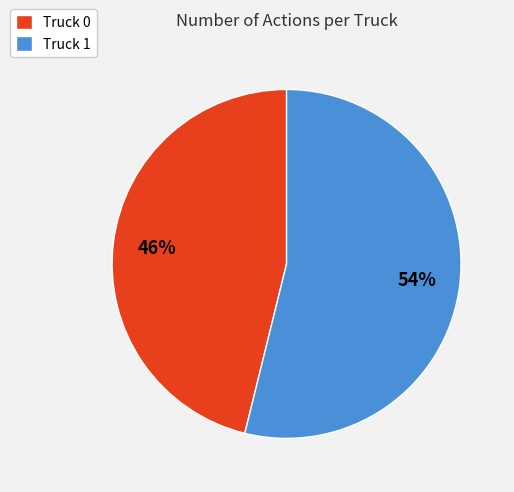

To the nearest percent, what is the average slice percentage?

50%